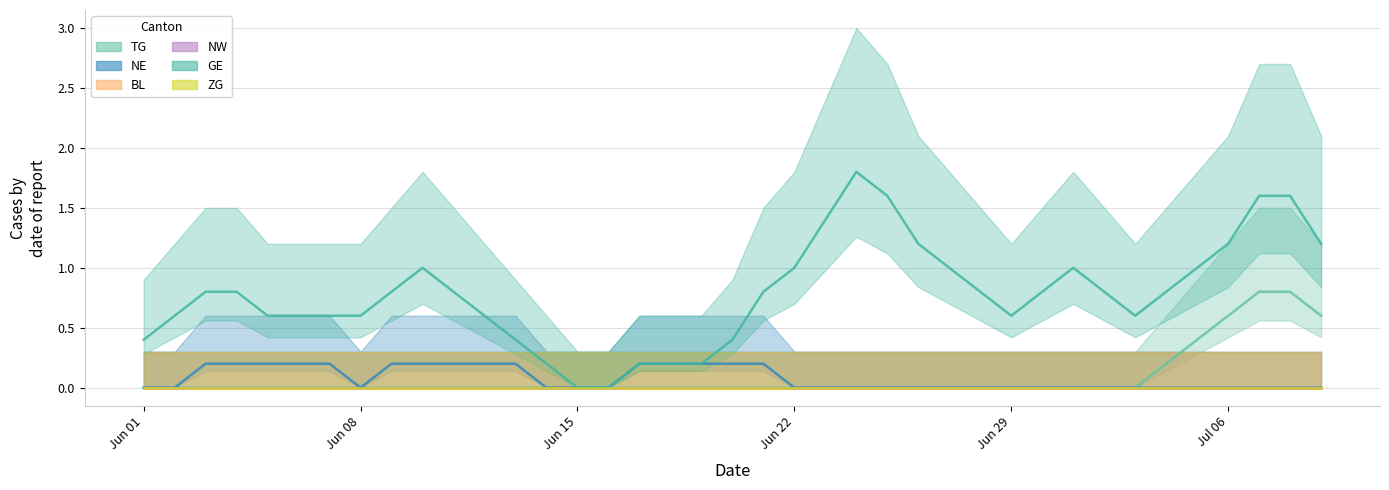

At which category does the chart reach its minimum across all series?

2020-06-01